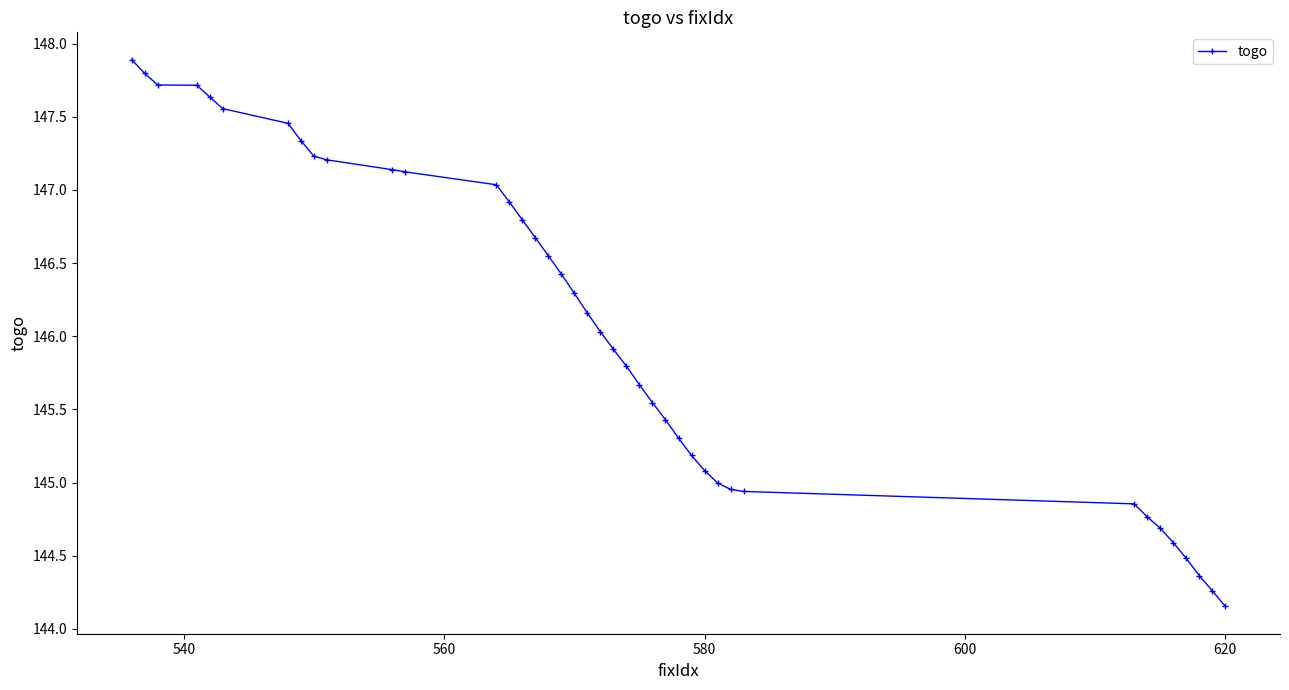

What is the value of the 38th point from the left?

144.4